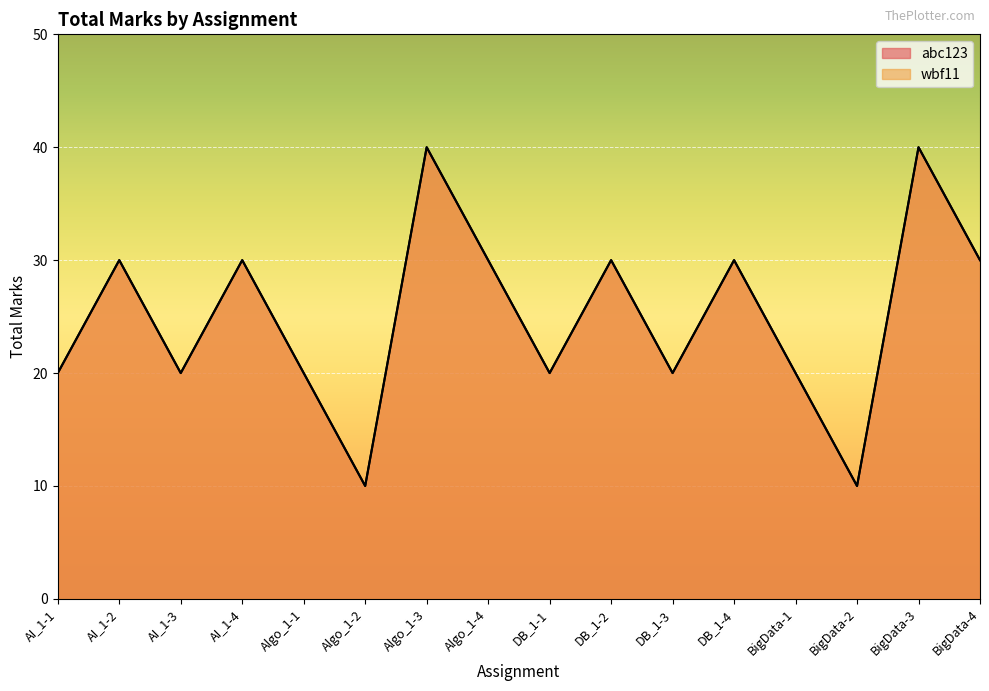

What is the highest value of the abc123 series?

40